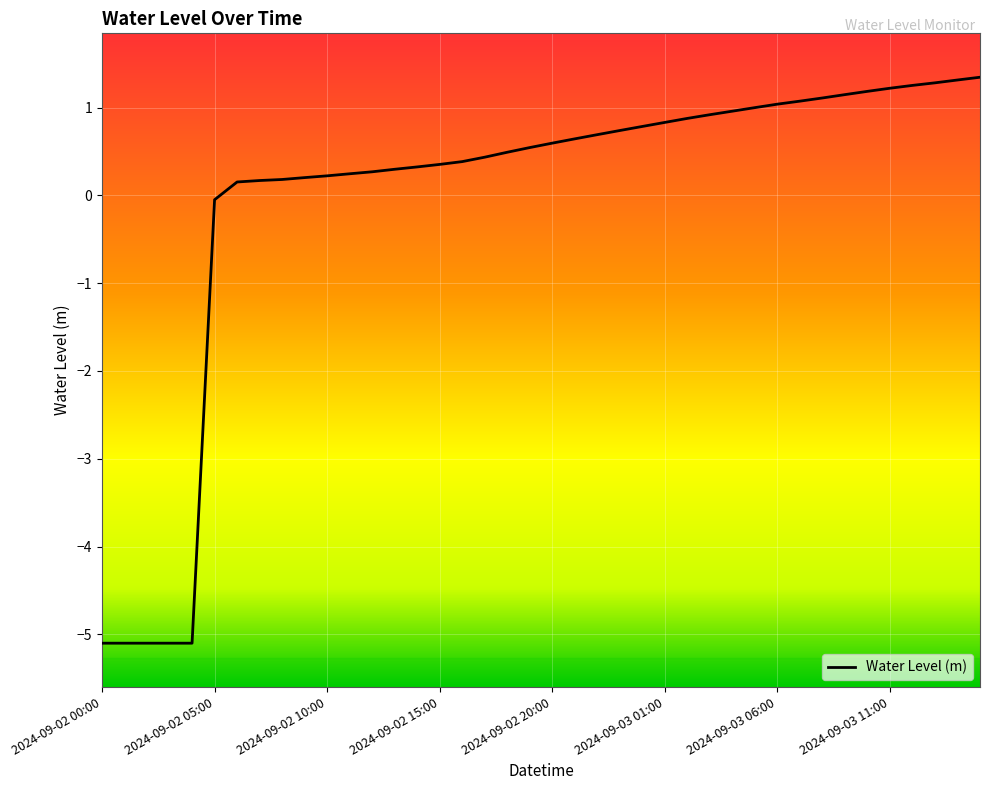

What is the greatest value displayed?

1.3